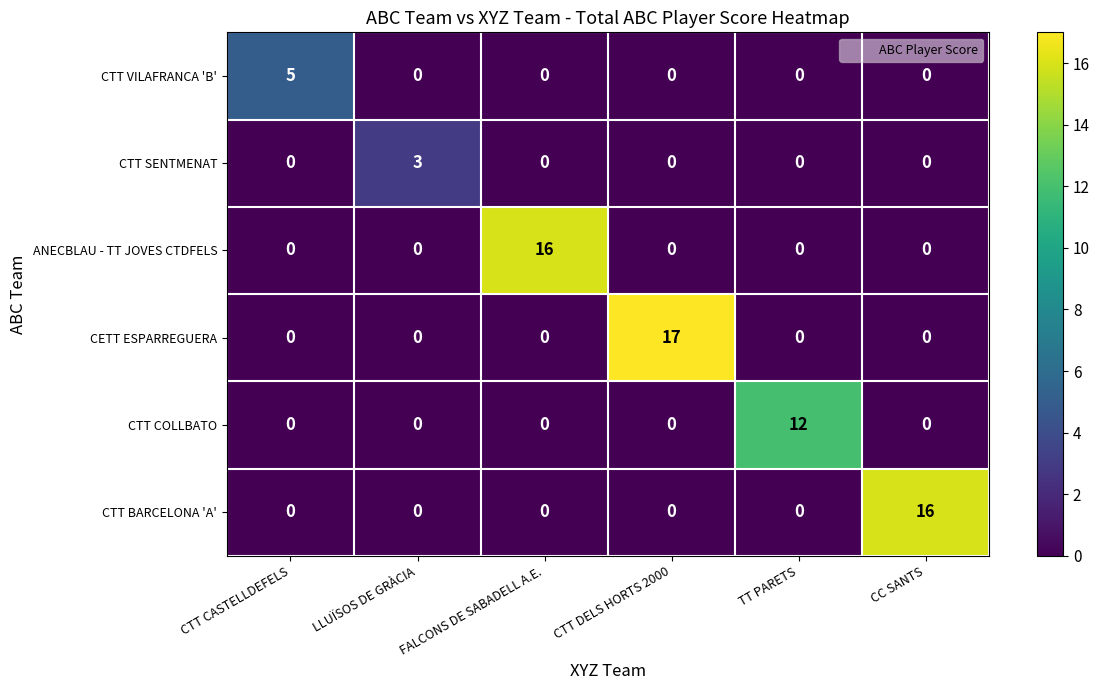

What is the maximum value shown in the chart?

17